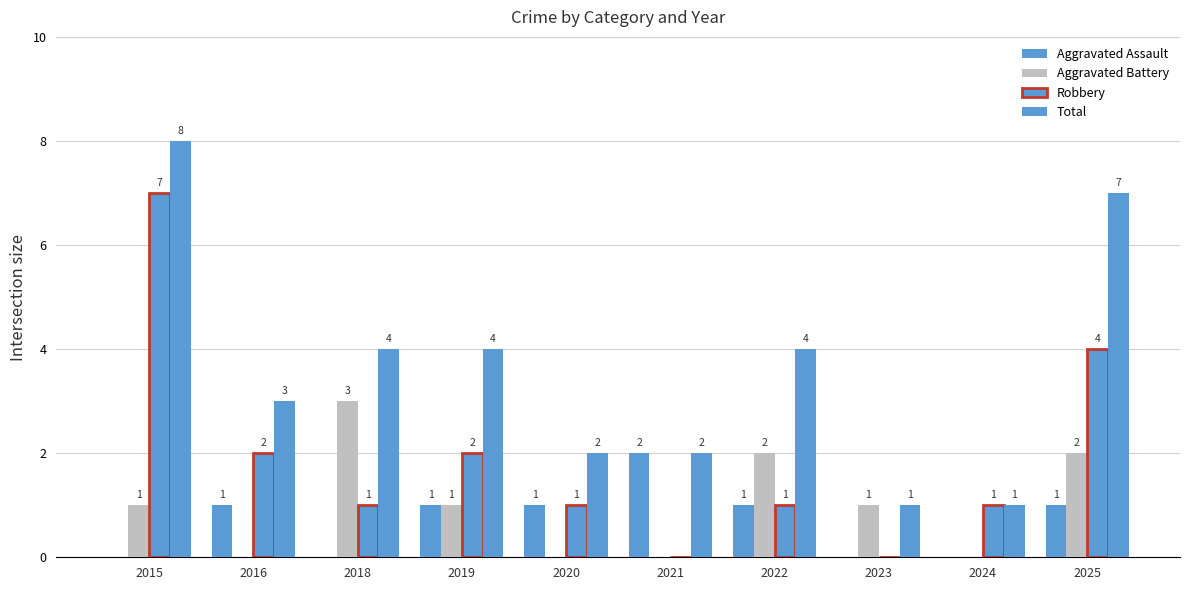

What is the difference between the second highest and second lowest values in the Total series?

6